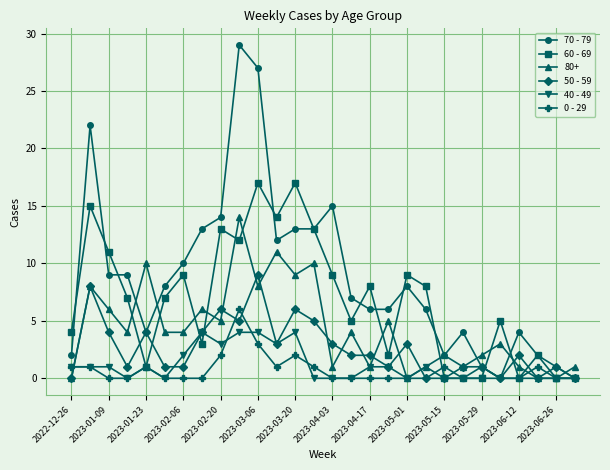

List the series in order of their peak value, lowest first.

40 - 49, 0 - 29, 50 - 59, 80+, 60 - 69, 70 - 79